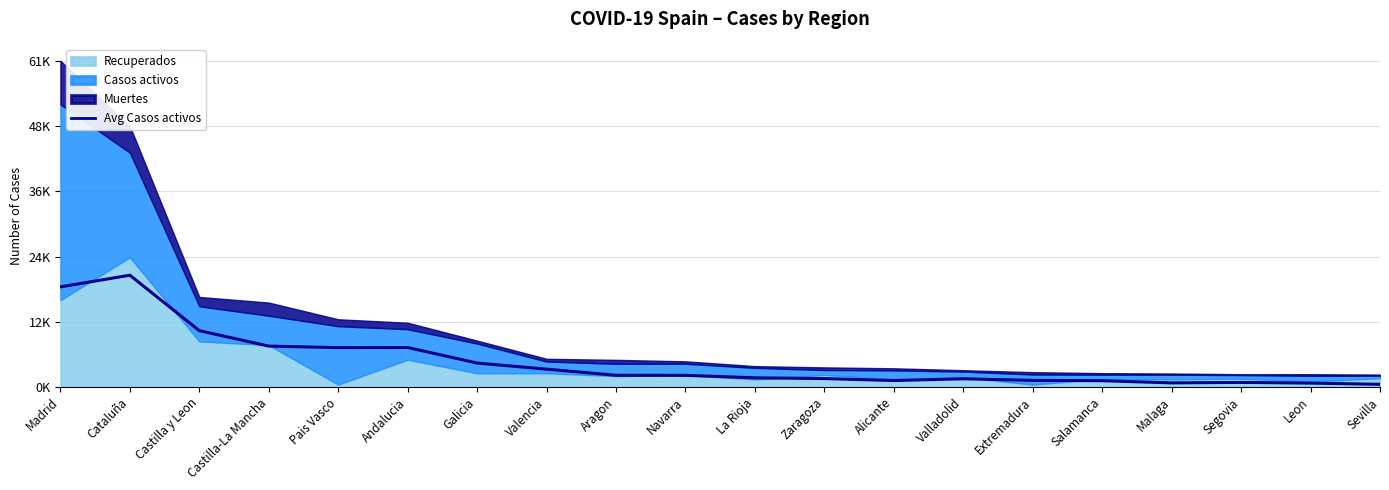

The value at Aragon is 2199.3. True or false?

True